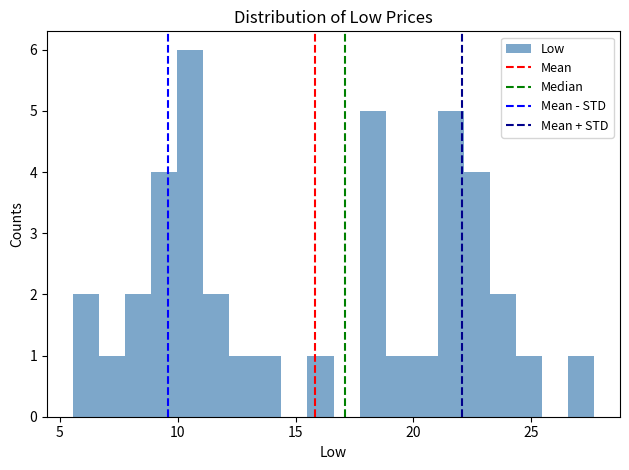

Read against the x-axis, roughly where is the centre of the tallest bar?

10.5